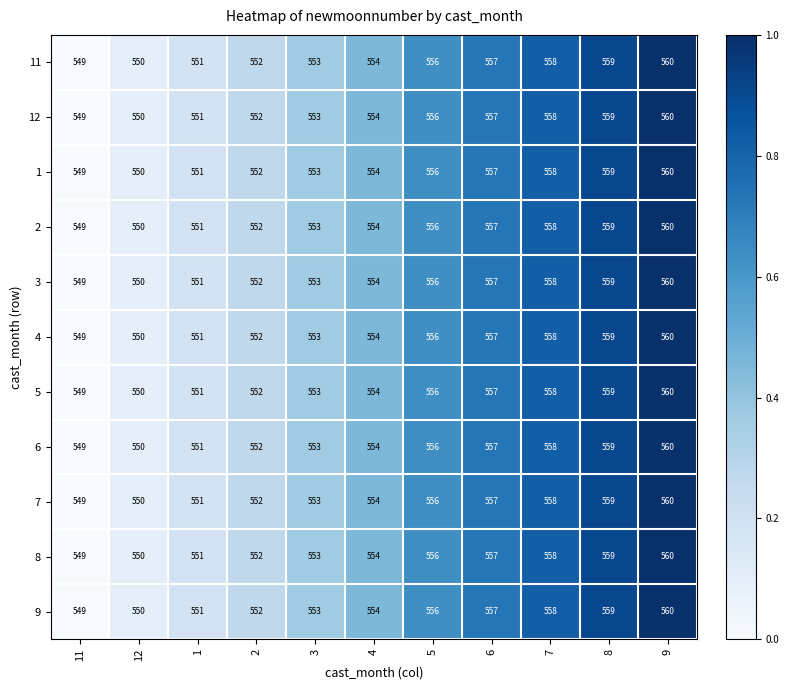

How many series are shown in this chart?

11